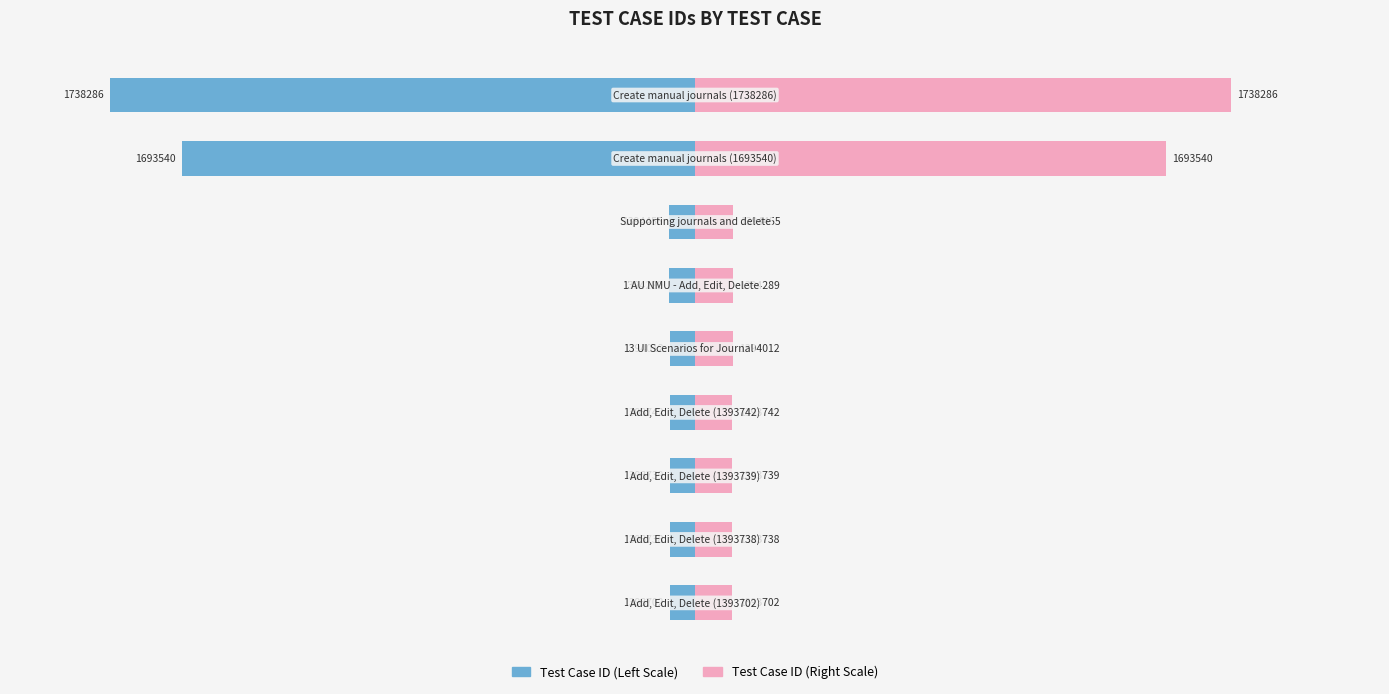

Which series has the largest range (max minus min)?

Test Case ID (Left)